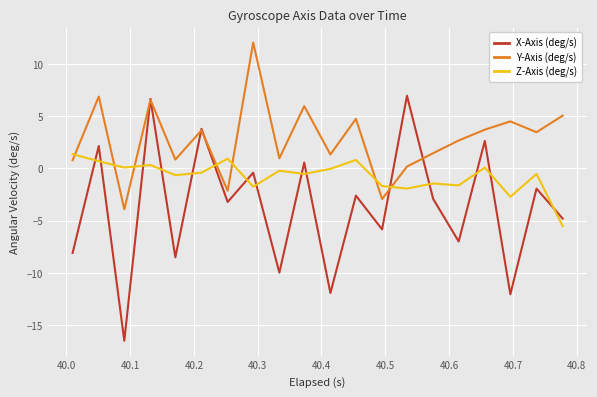

How many times do Z-Axis (deg/s) and Y-Axis (deg/s) cross each other?

7